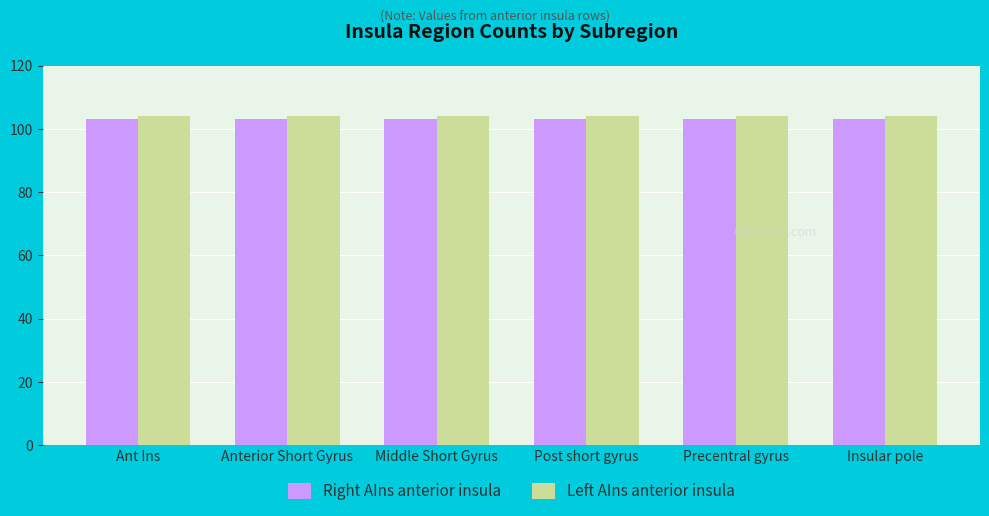

What is the greatest value displayed?

104